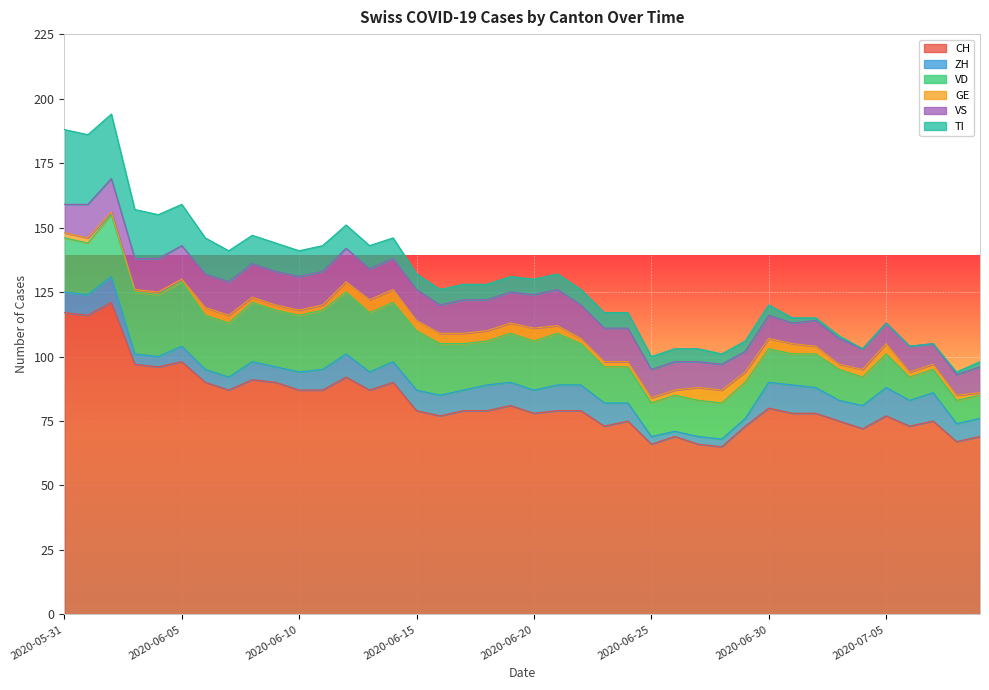

What is the difference between the maximum and second lowest values in the VD series?

16